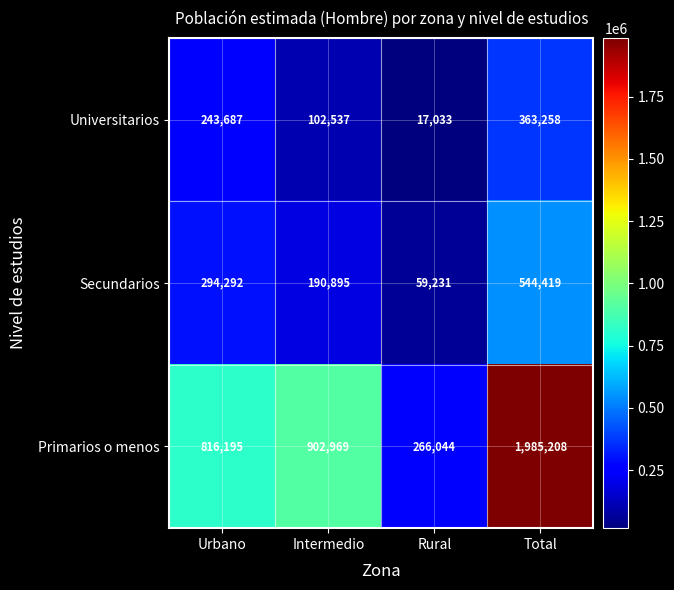

What is the approximate value of Primarios o menos at Rural?

266044